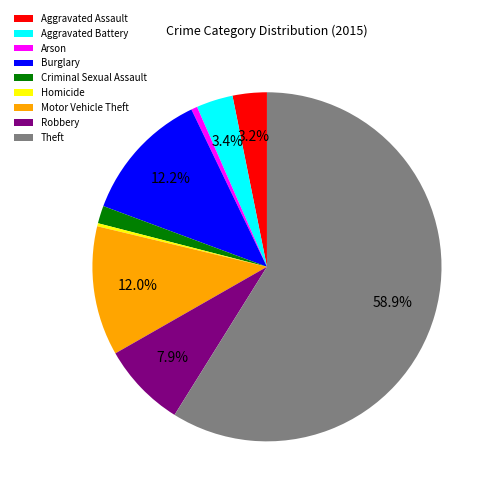

Is the sum of Robbery and Aggravated Assault greater than half?

No